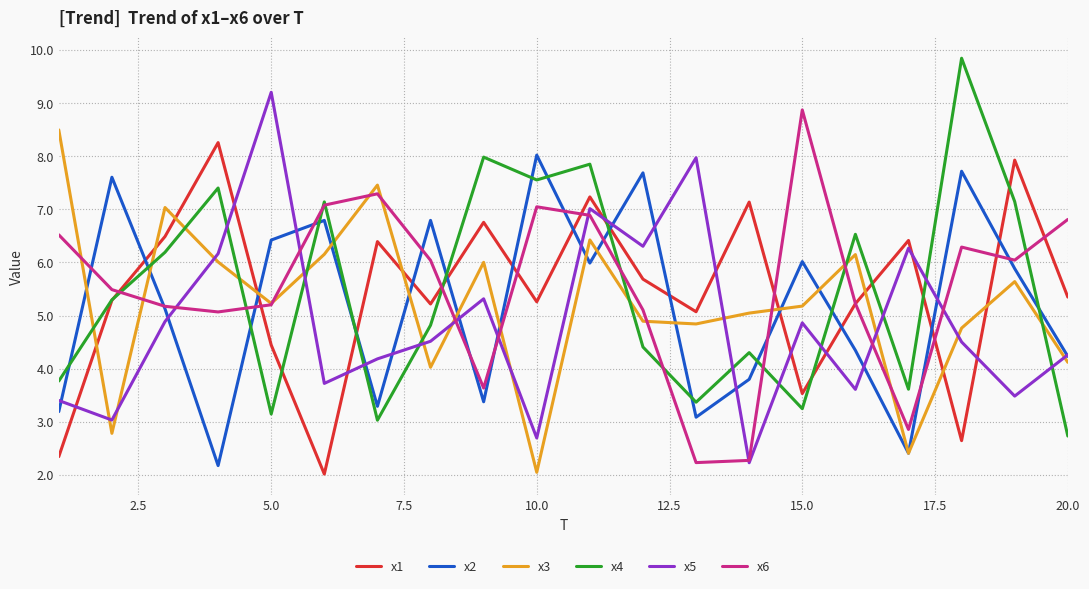

True or false: x3 and x4 intersect in this chart.

True